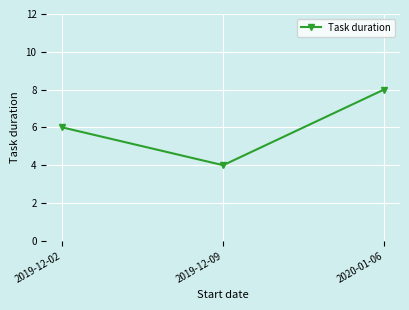

Reading left to right, list all the values displayed in this chart.

2019-12-02=6	2019-12-09=4	2020-01-06=8